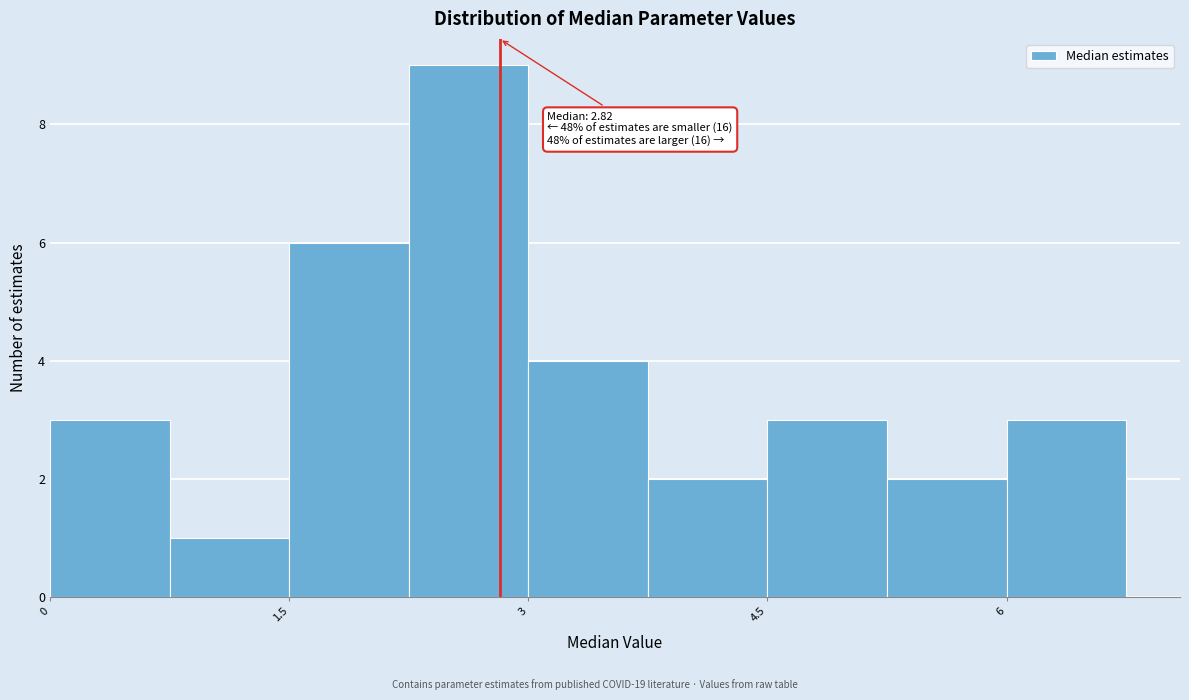

Around what value on the x-axis is the tallest bar? Give the approximate position of its centre, as read against the axis.

2.6